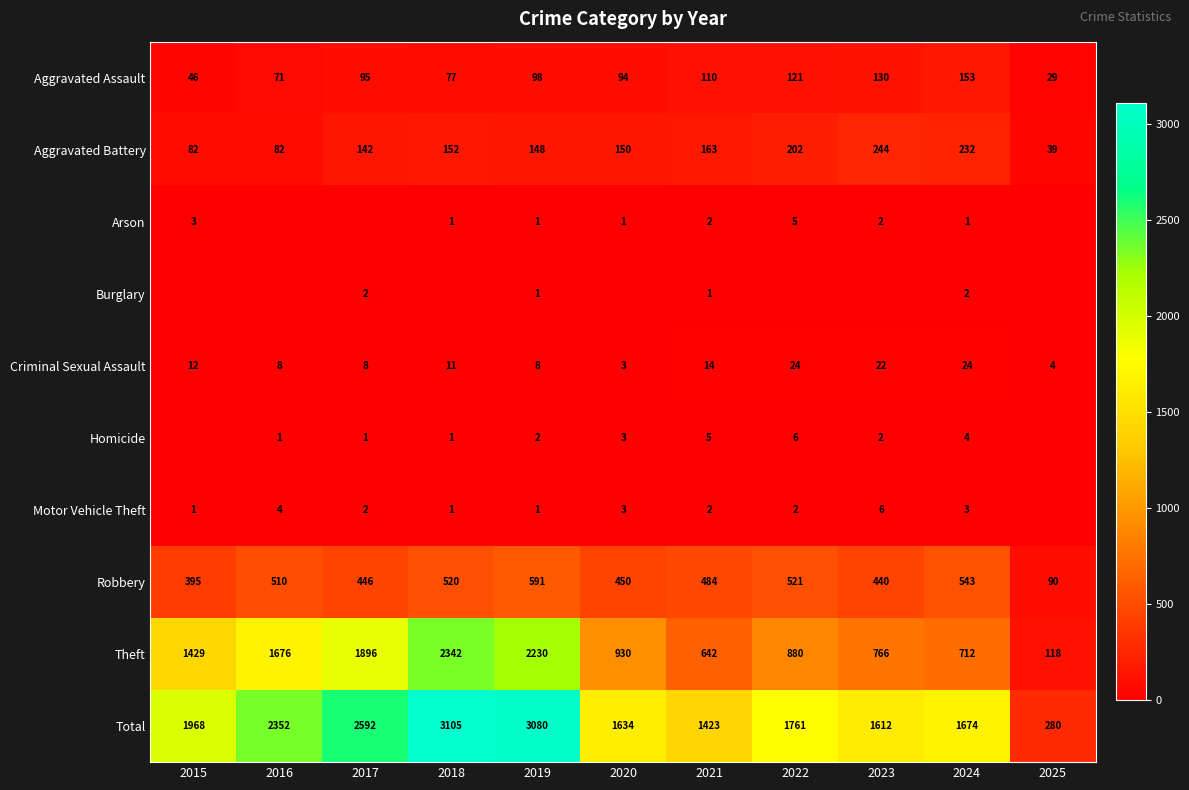

What value does the Theft series have at 2016, to the nearest 50?

1700